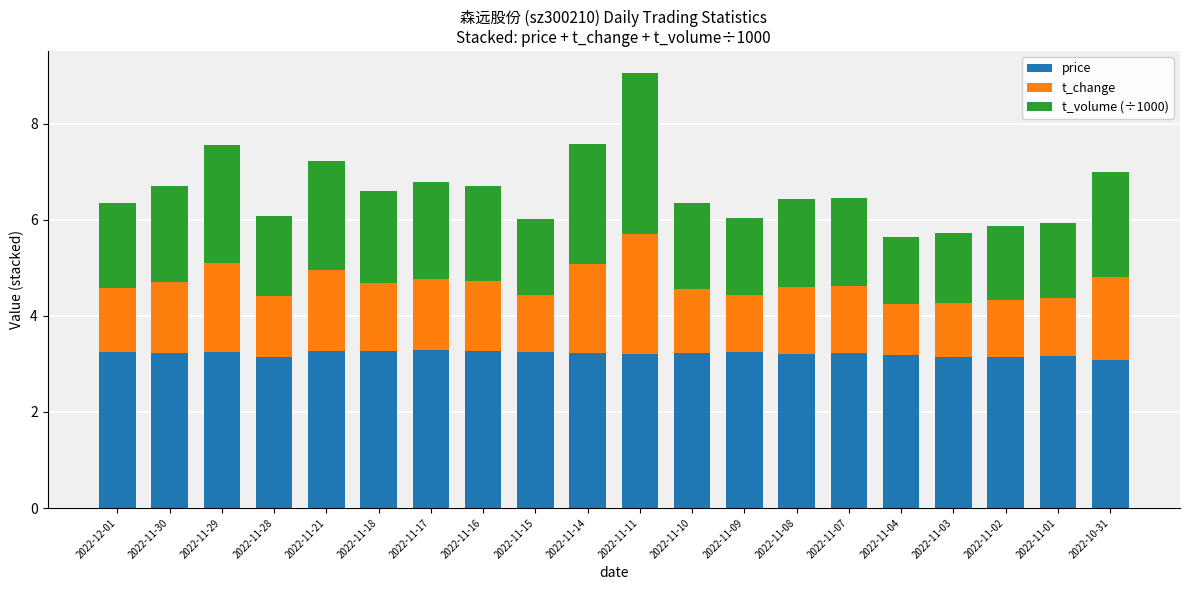

How many bars are there in total?

20